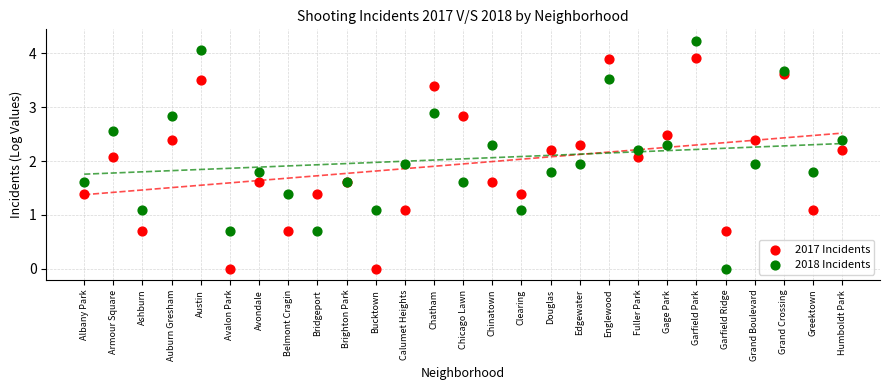

Which series has the largest Y range (max minus min)?

2018 Incidents